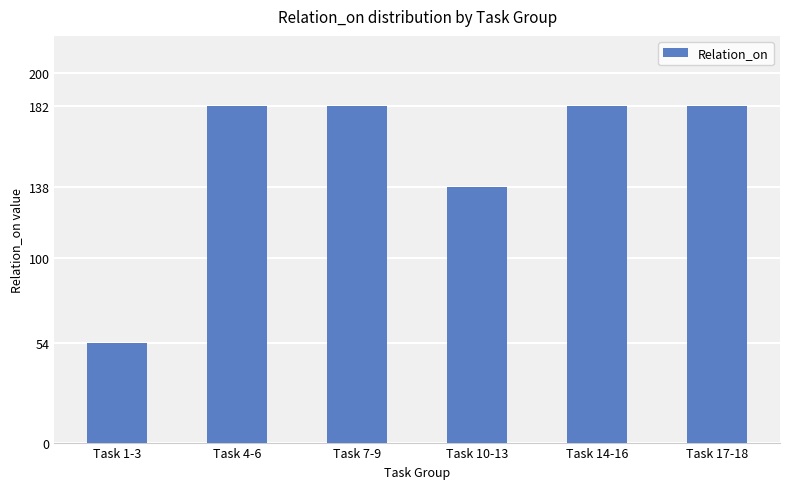

The chart shows a value of 294 at Task 7-9. True or false?

False